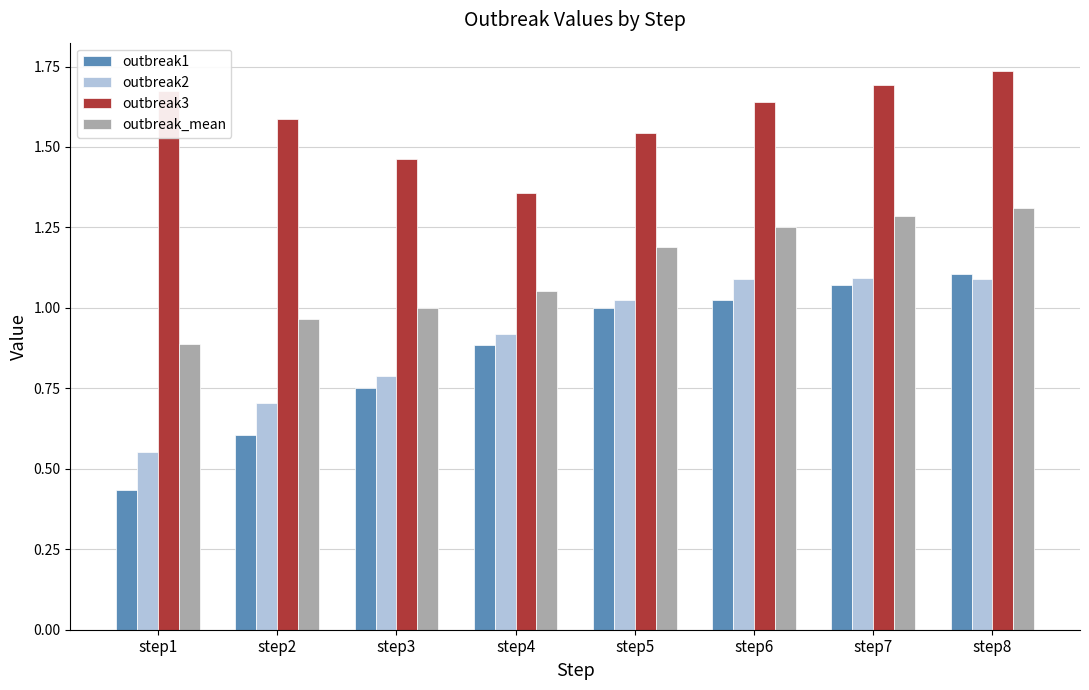

At which label does outbreak1 reach its minimum?

step1